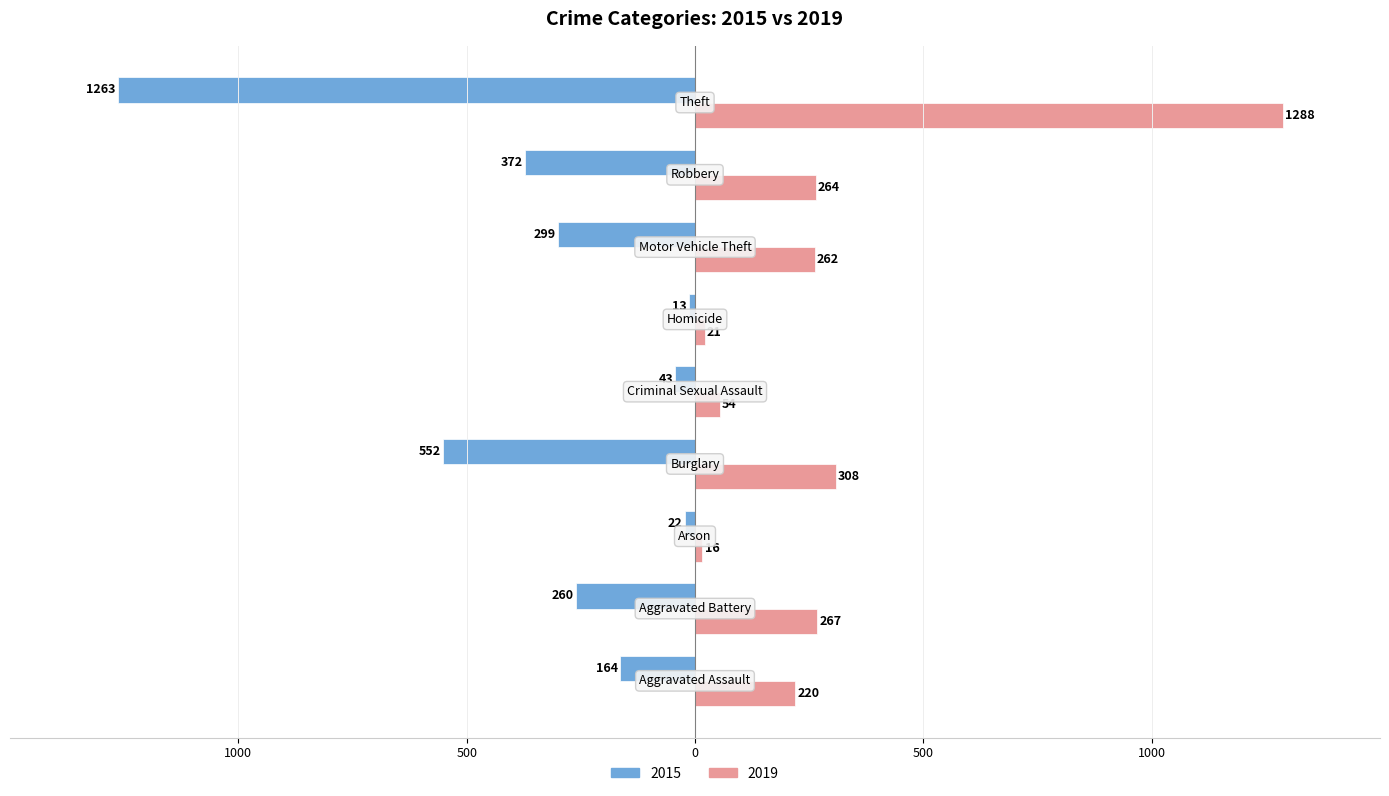

What is the maximum value shown in the chart?

1288